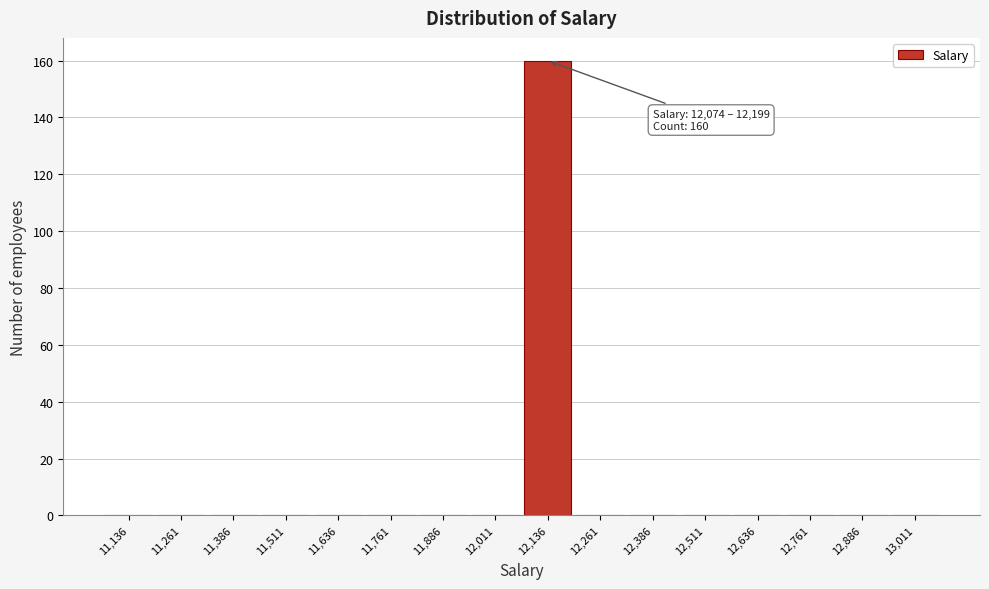

Over which range of the x-axis is the bar tallest?

12080 to 12200